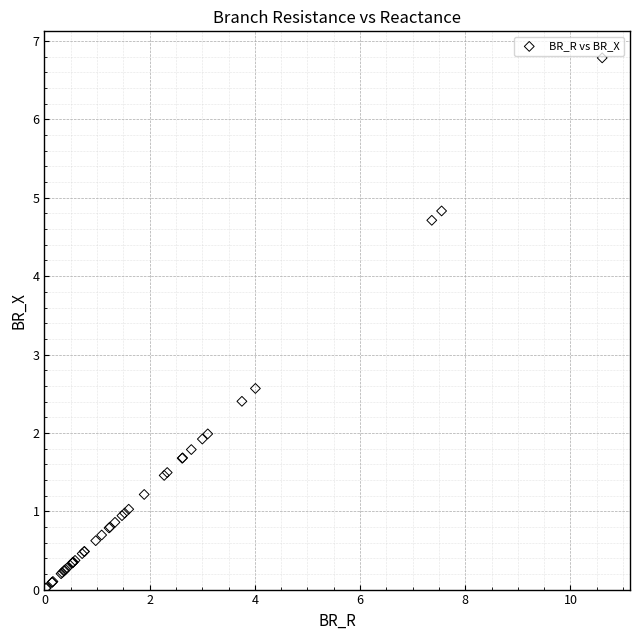

What Y value in the scatter plot is closest to 3?

2.6